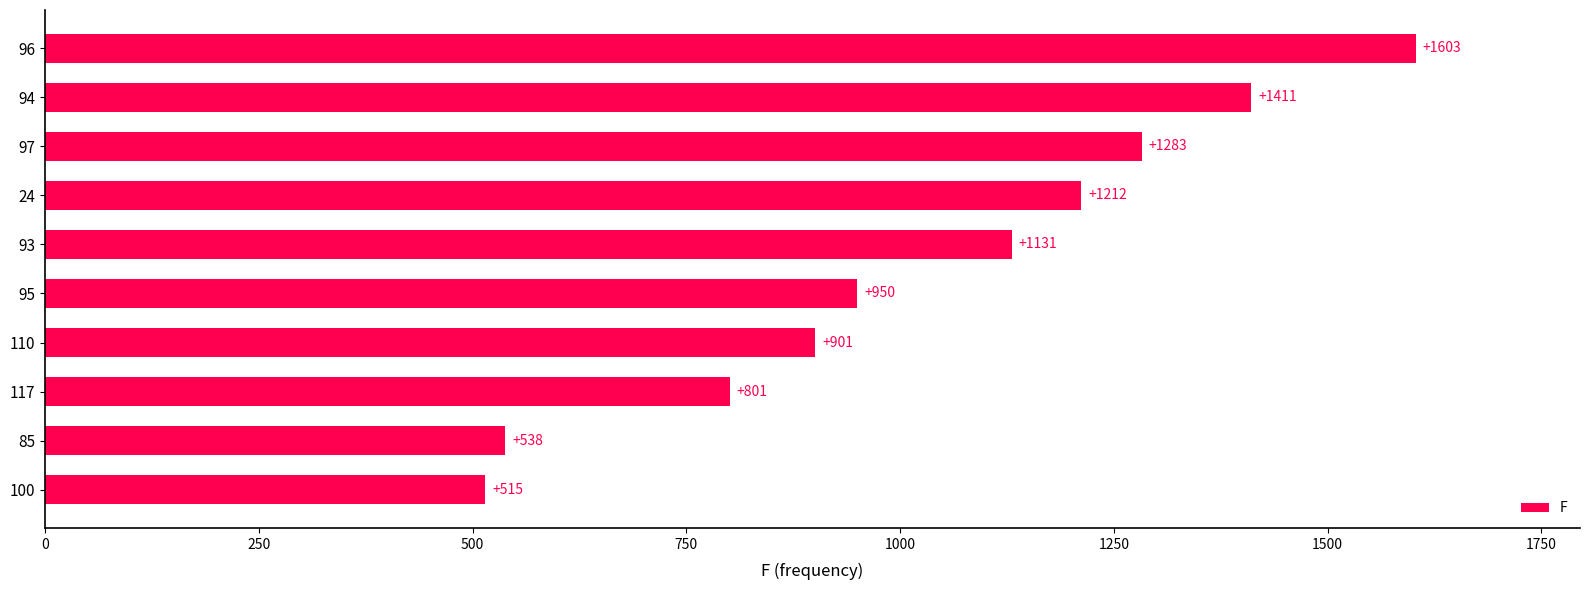

The chart shows a value of 801 at 117. True or false?

True